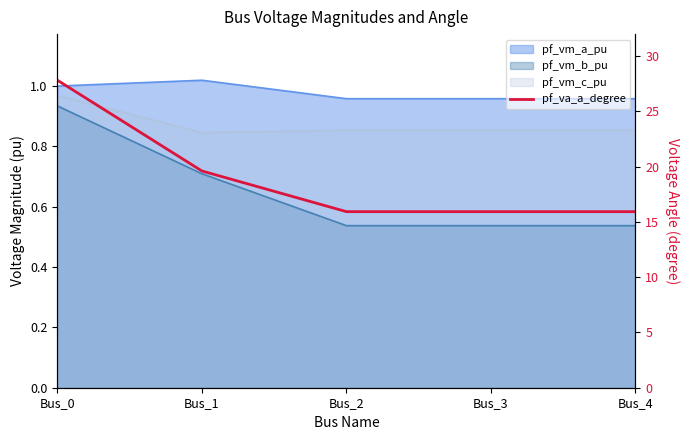

Is it true that the value at Bus_1 is 10.3?

False